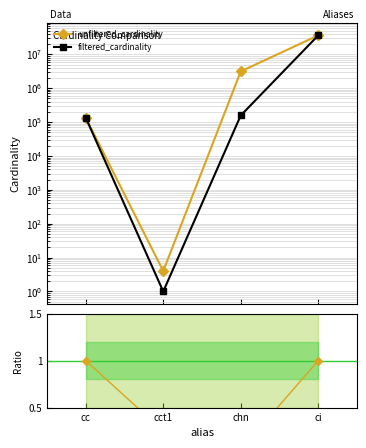

What are all the series names shown in the legend?

unfiltered_cardinality, filtered_cardinality